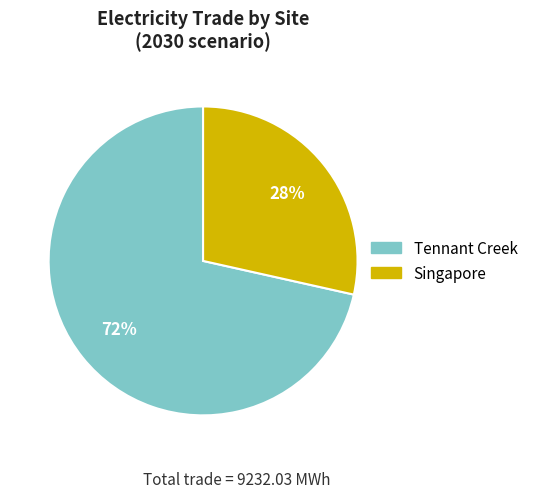

Between Tennant Creek and Singapore, which is larger?

Tennant Creek